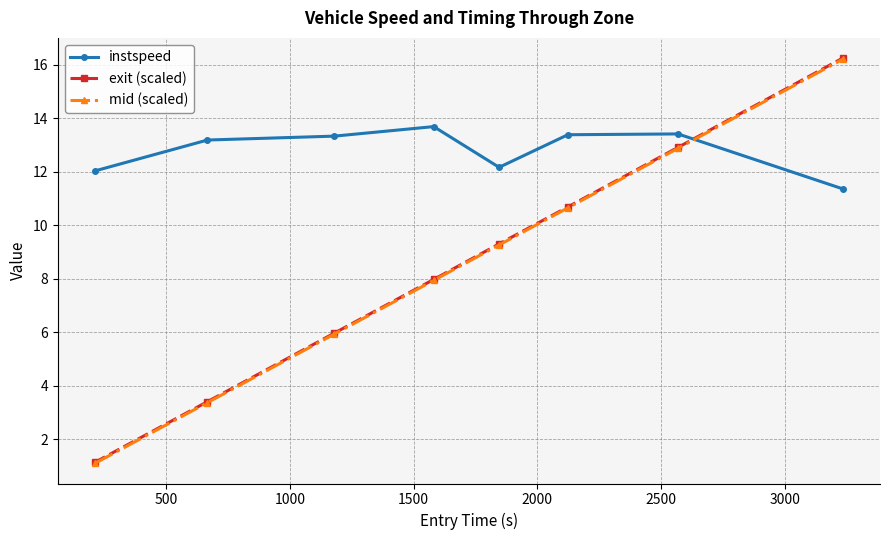

Which series has the widest spread of values?

exit (scaled)